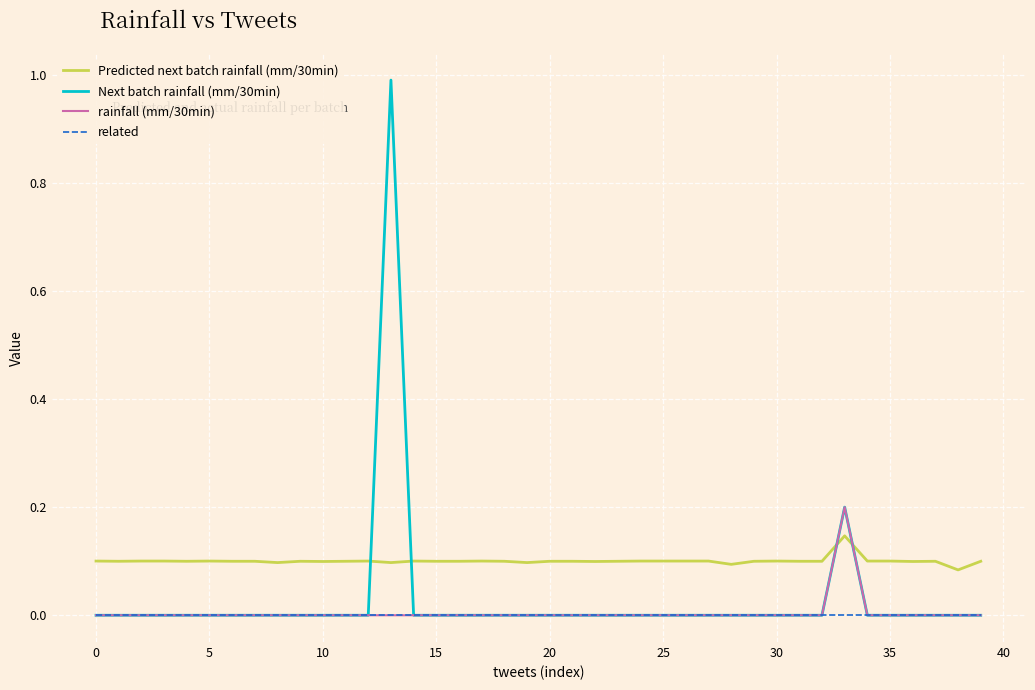

What are all the series names shown in the legend?

Predicted next batch rainfall (mm/30min), Next batch rainfall (mm/30min), rainfall (mm/30min), related